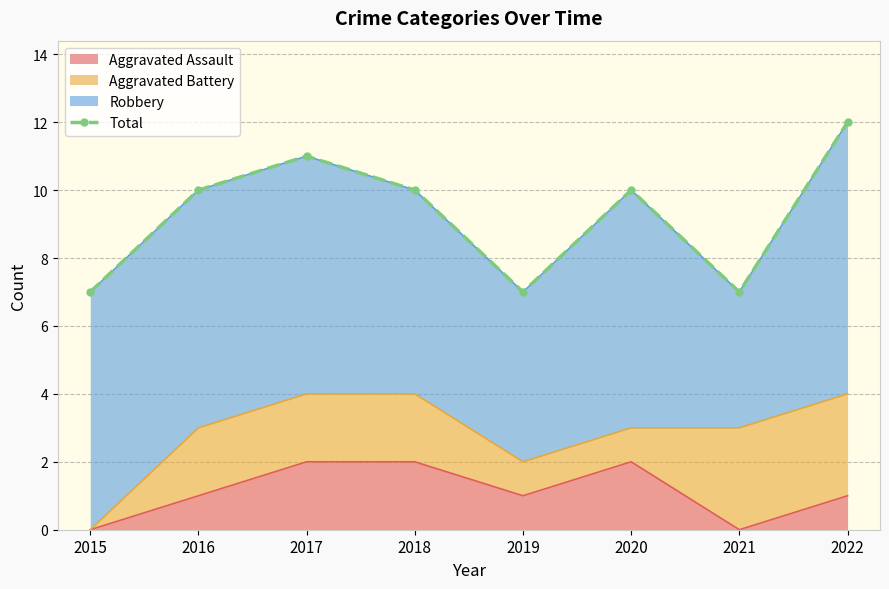

How many data points are above 10?

2